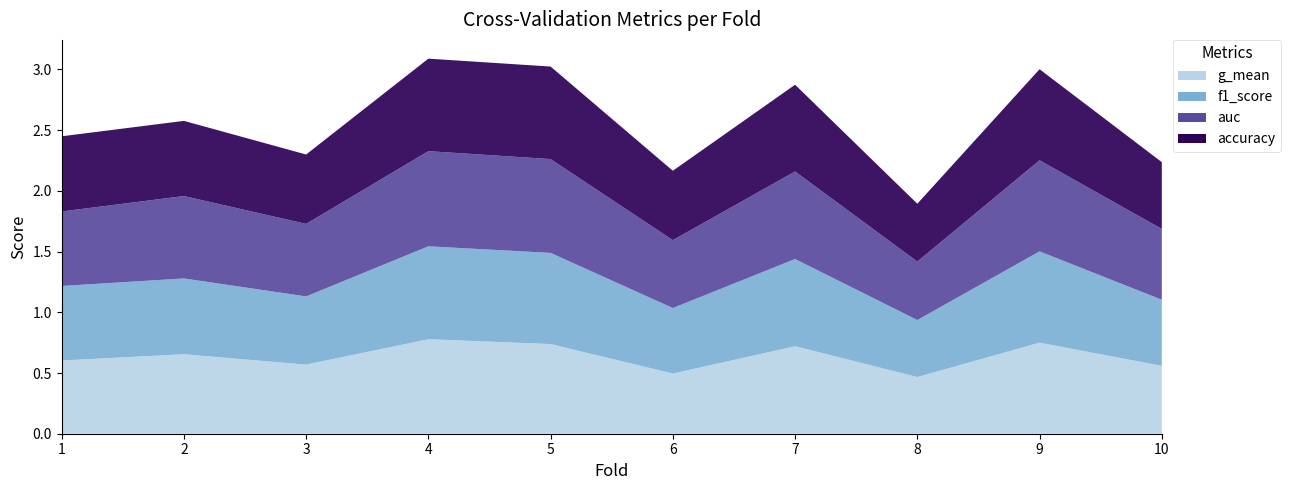

Reading left to right, list all the values displayed in this chart.

accuracy: 1=0.6	2=0.6	3=0.6	4=0.8	5=0.8	6=0.6	7=0.7	8=0.5	9=0.8	10=0.6
auc: 1=0.6	2=0.7	3=0.6	4=0.8	5=0.8	6=0.6	7=0.7	8=0.5	9=0.8	10=0.6
f1_score: 1=0.6	2=0.6	3=0.6	4=0.8	5=0.8	6=0.5	7=0.7	8=0.5	9=0.8	10=0.5
g_mean: 1=0.6	2=0.7	3=0.6	4=0.8	5=0.7	6=0.5	7=0.7	8=0.5	9=0.8	10=0.6